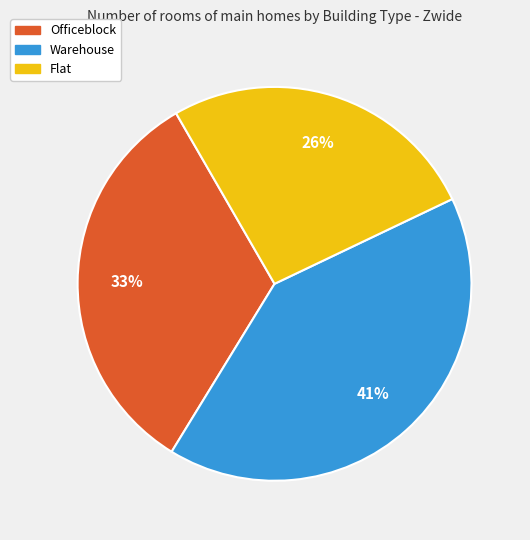

How many slices are in this pie chart?

3